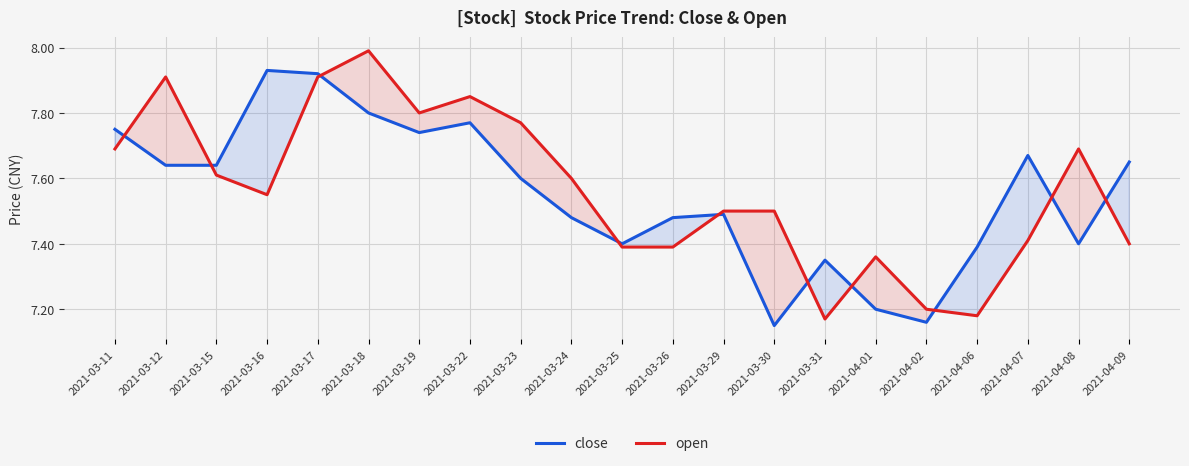

Count the number of data series in this chart.

2